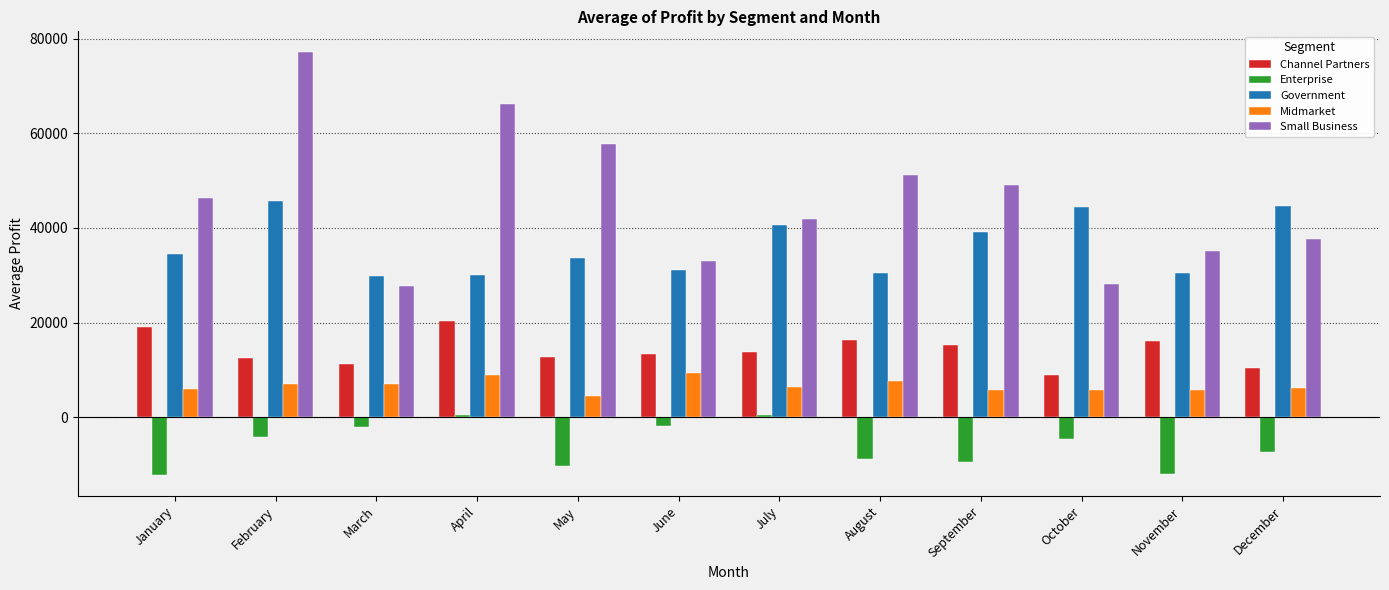

Between January and May, which series saw the biggest shift?

Small Business